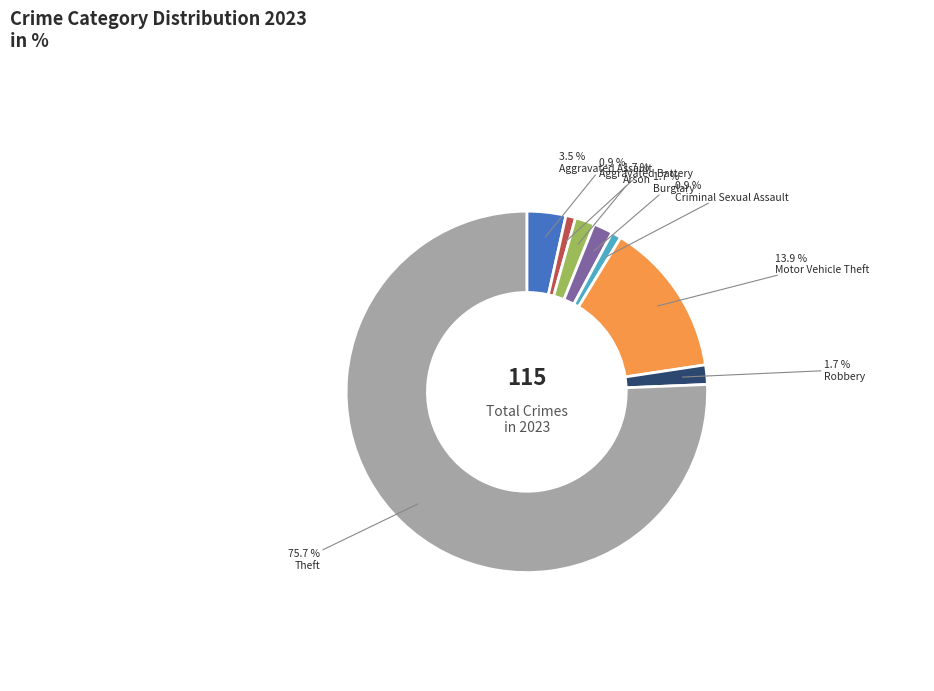

To the nearest percent, what is the combined percentage of Aggravated Assault and Theft?

79%